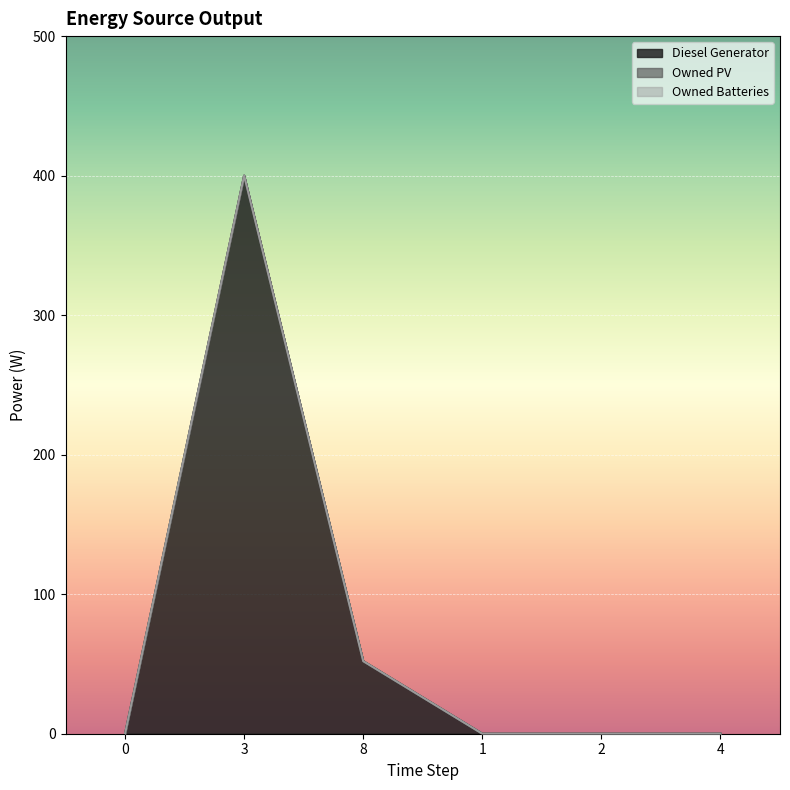

Reading left to right, transcribe all the data shown in this chart.

Diesel Generator: 0=0	3=400	8=52	1=0	2=0	4=0
Owned PV: 0=0	3=0	8=0	1=0	2=0	4=0
Owned Batteries: 0=0	3=0	8=0	1=0	2=0	4=0